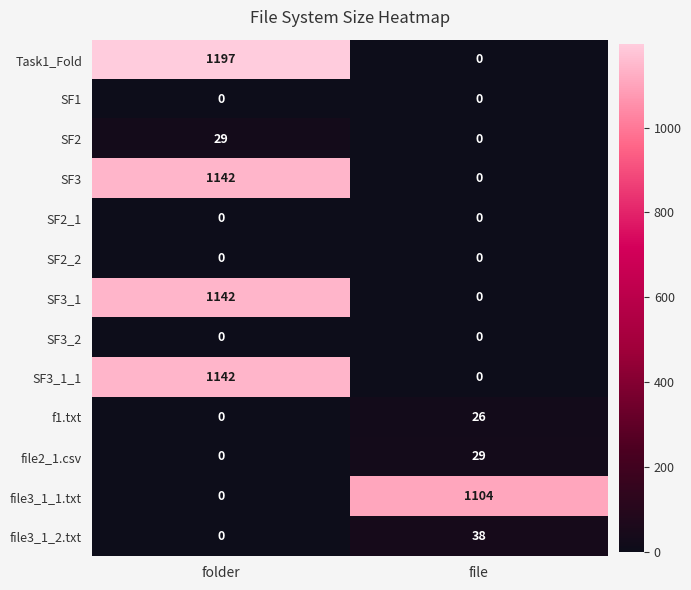

Is the value of SF3_1_1 at folder greater than the value of SF3_1 at file?

Yes